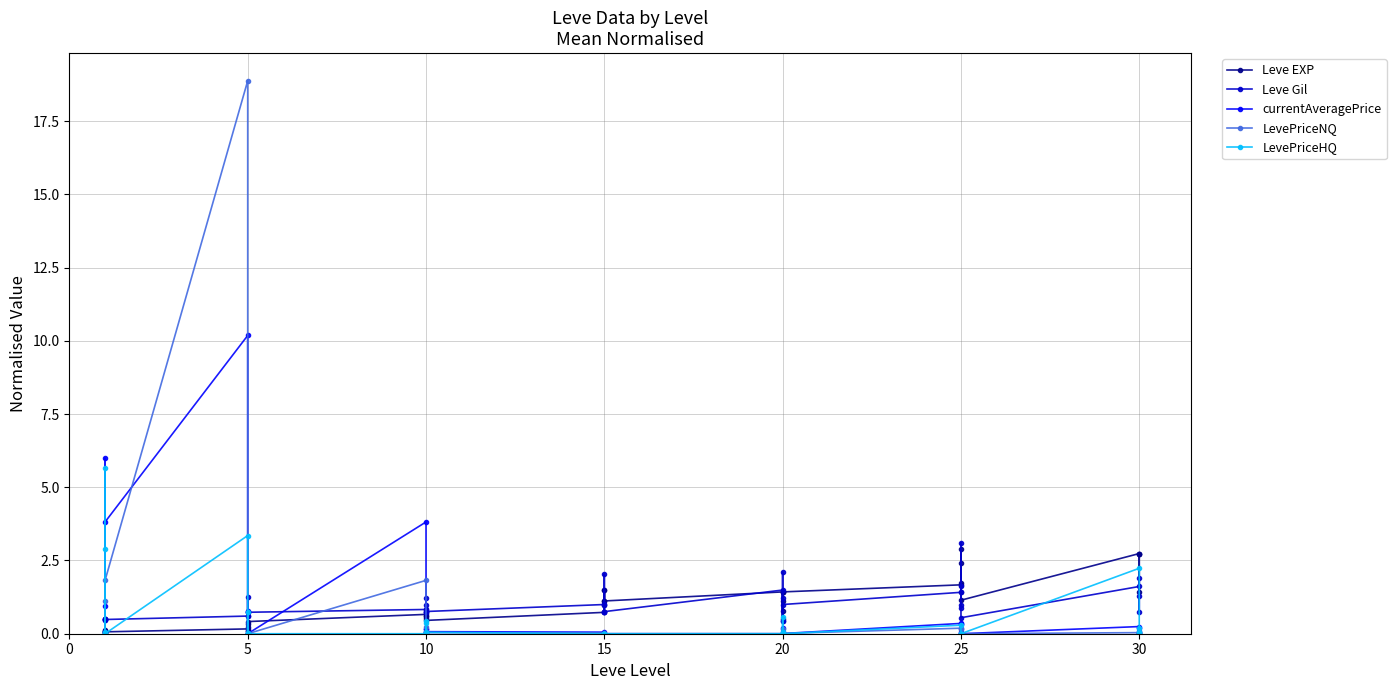

The currentAveragePrice series shows 0.6 at 25. True or false?

False